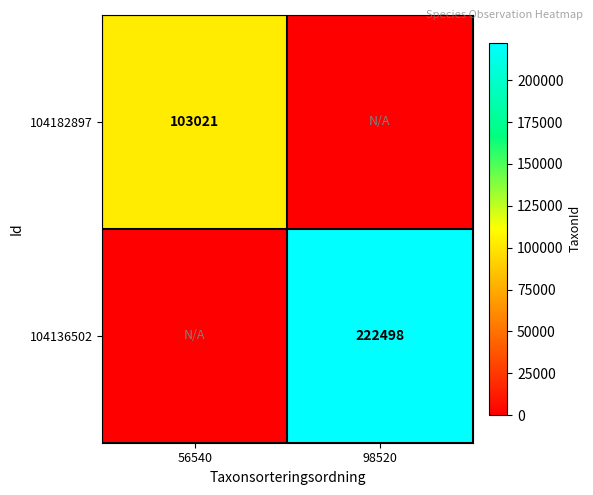

True or false: 104182897 has a value of 103021 at 56540.

True